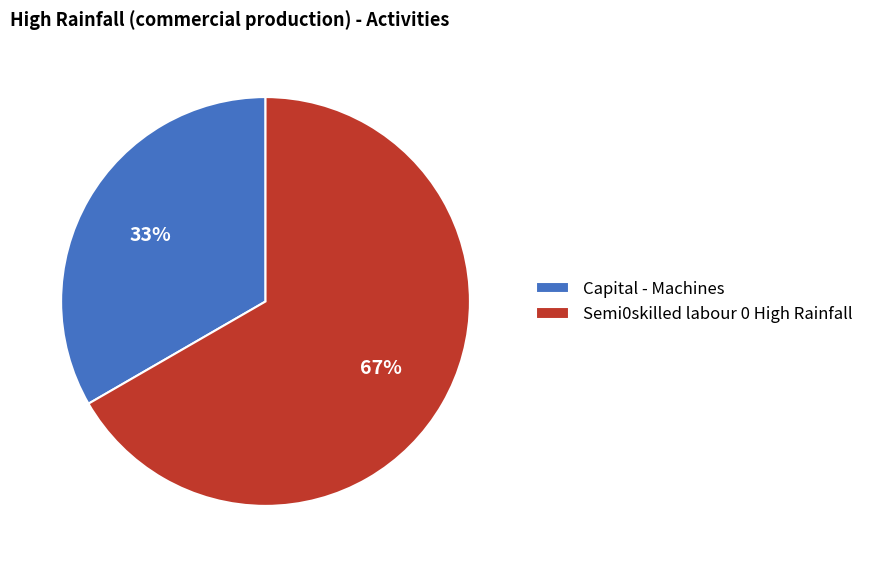

How many segments does this pie chart have?

2